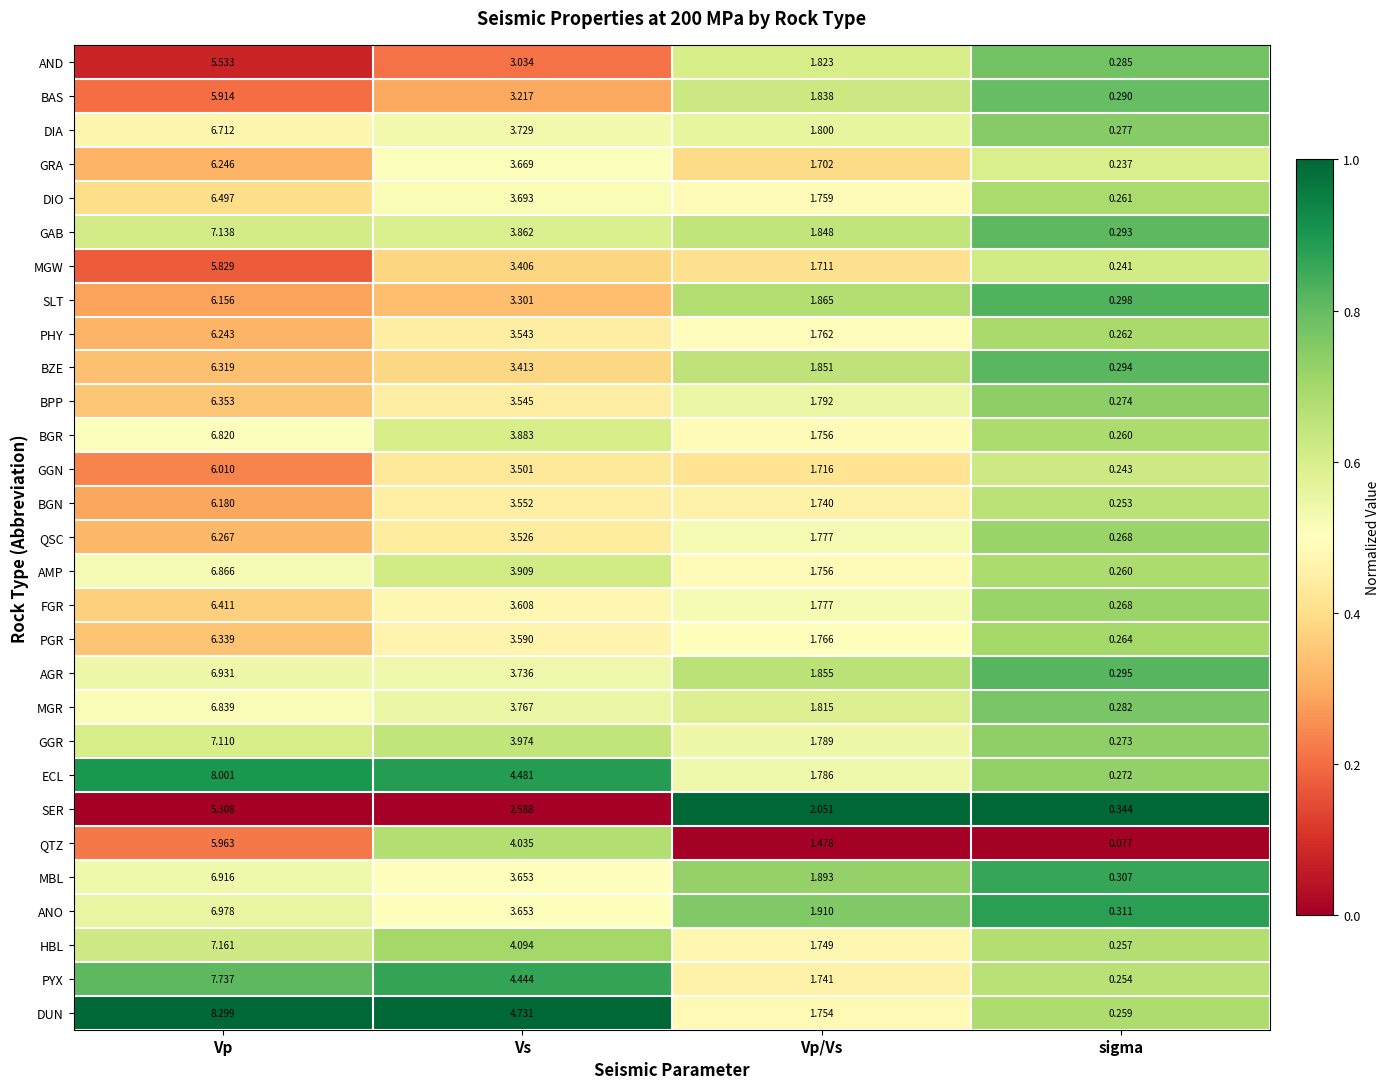

Which label corresponds to the smallest value in the chart?

sigma